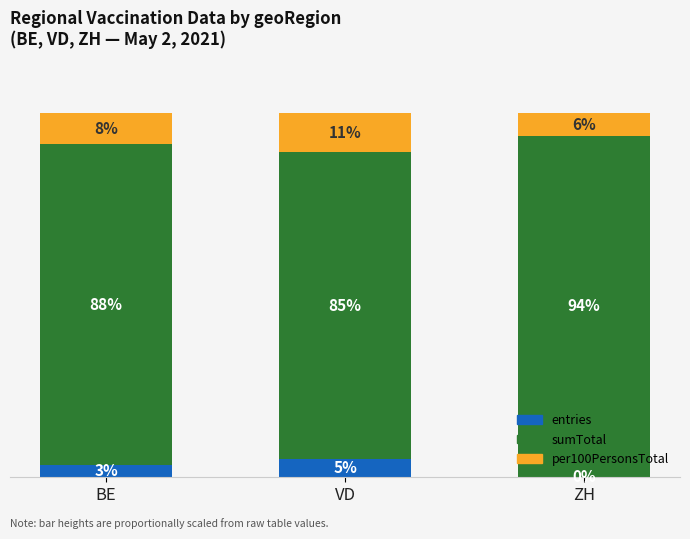

Does the chart contain stacked bars?

Yes